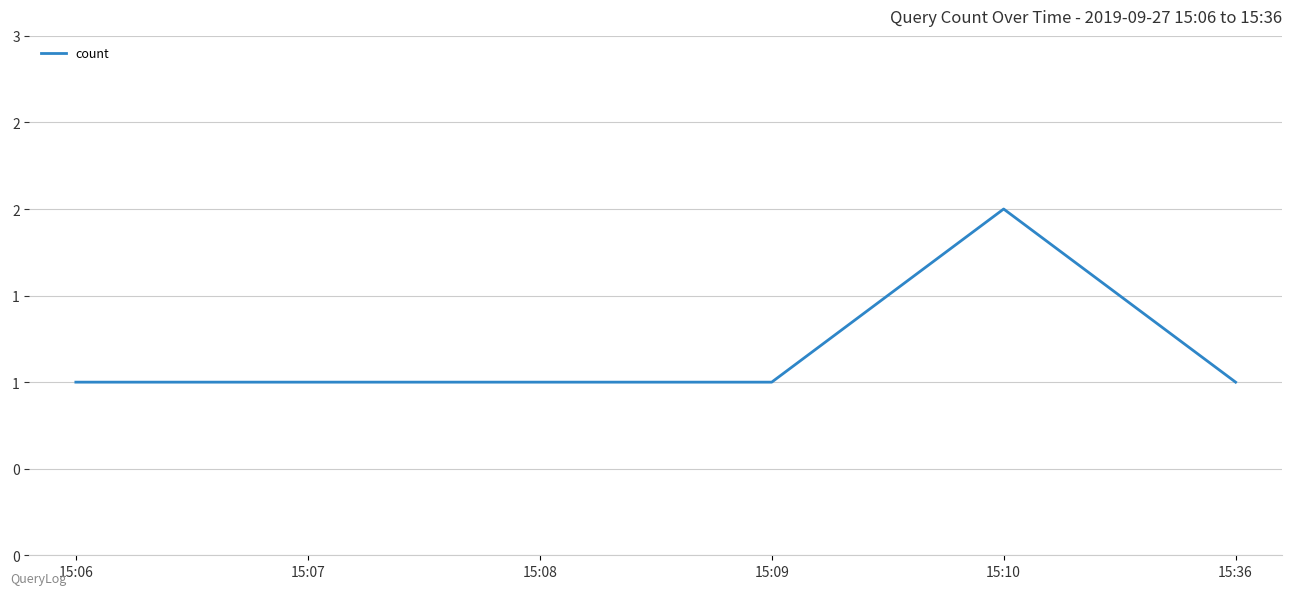

Rank the categories by value from lowest to highest.

15:06, 15:07, 15:08, 15:09, 15:36, 15:10